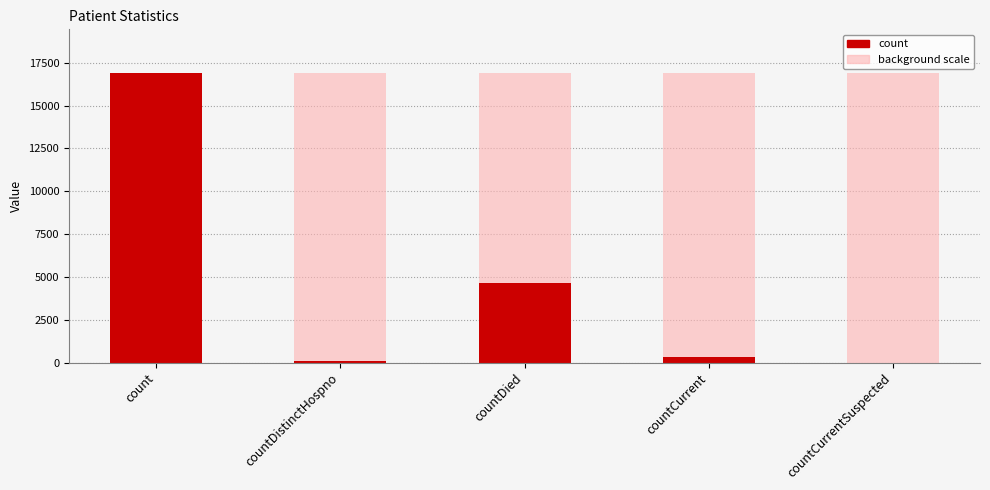

What is the sum of all values?

21949